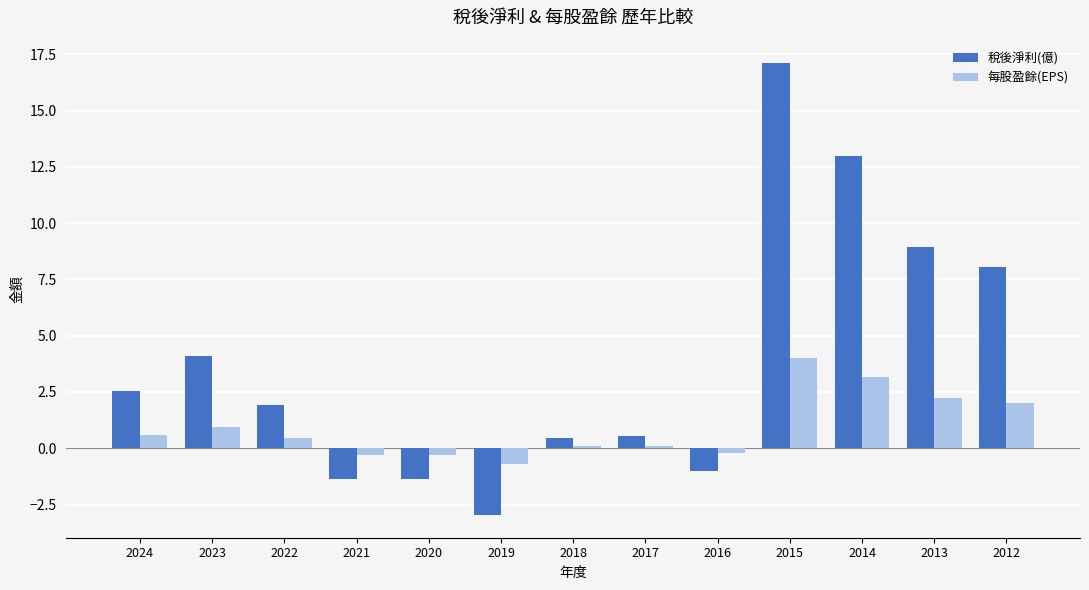

Which series changed the most between 2024 and 2014?

稅後淨利(億)